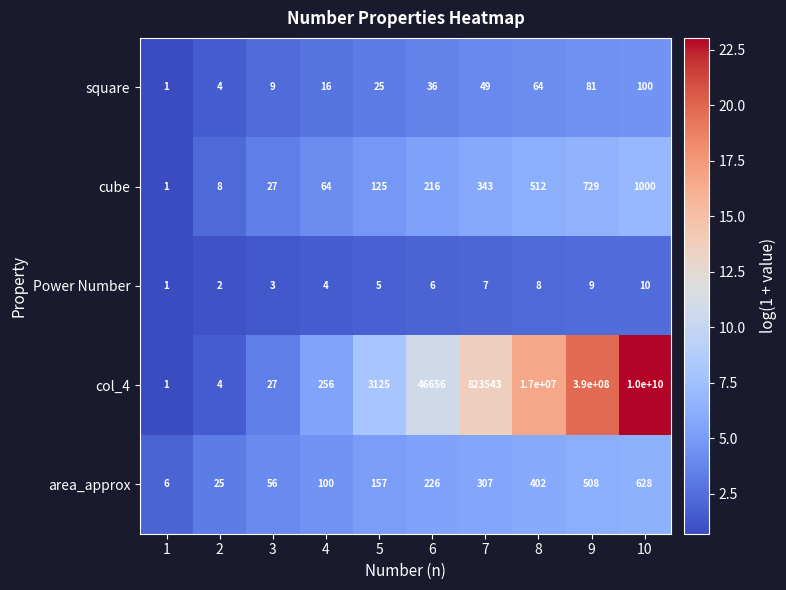

What is the maximum value shown in the chart?

10000000000